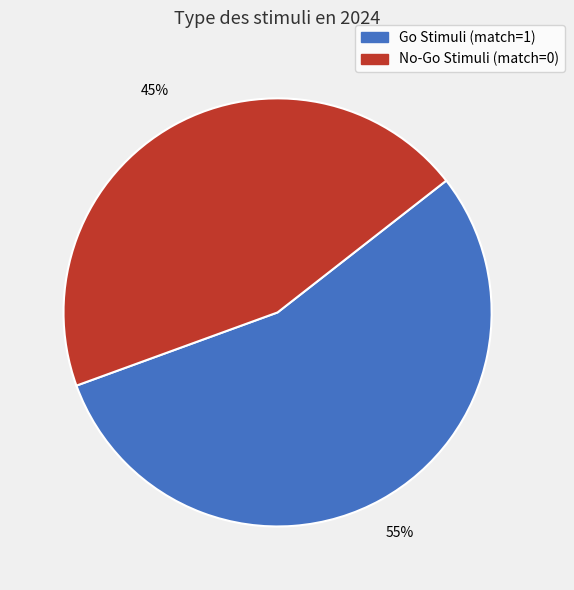

Rank the categories by value from lowest to highest.

No-Go Stimuli (match=0), Go Stimuli (match=1)